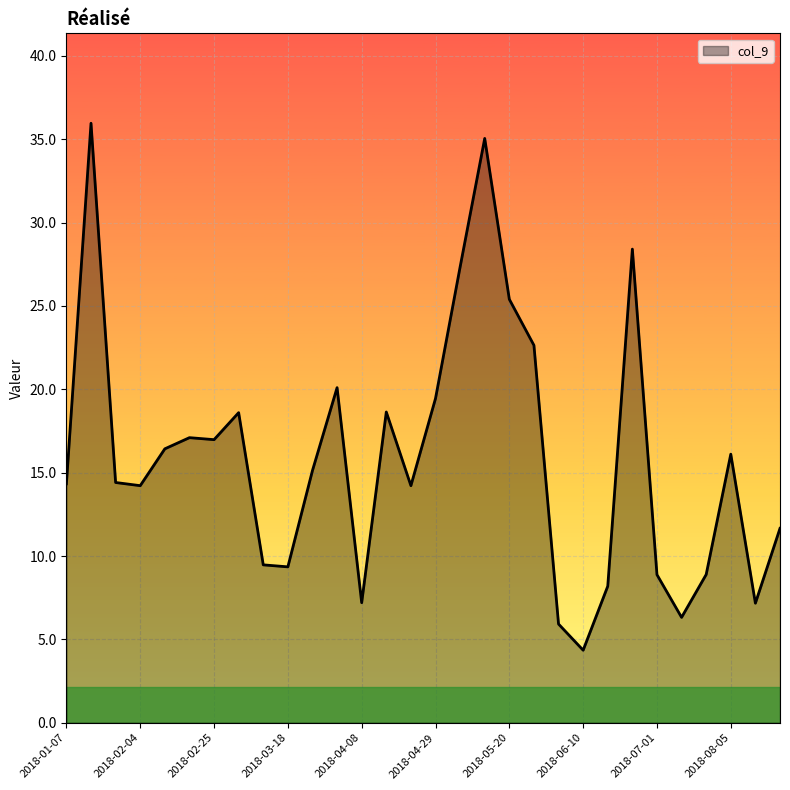

What is the greatest value displayed?

36.0